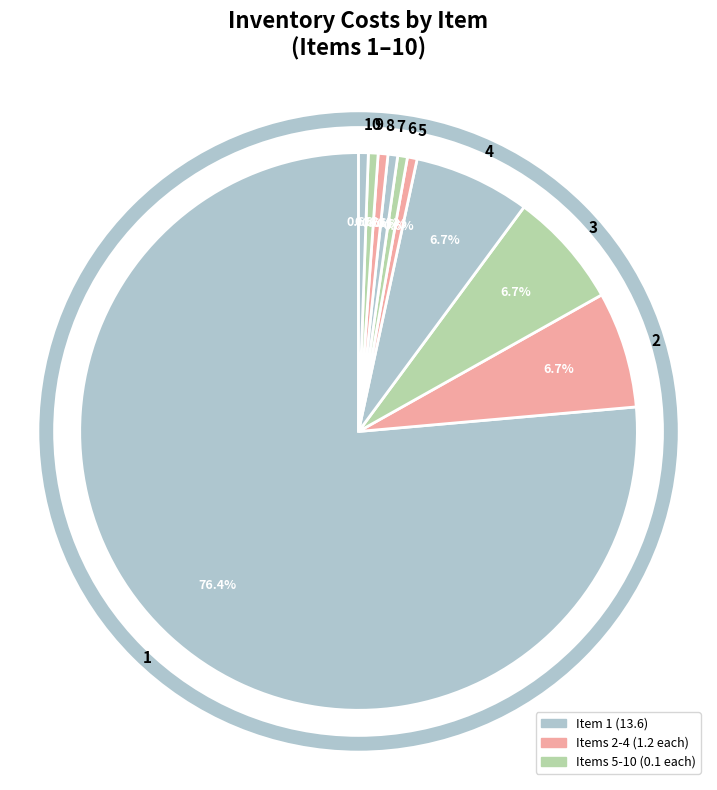

True or false: 4 accounts for 21% of the total.

False